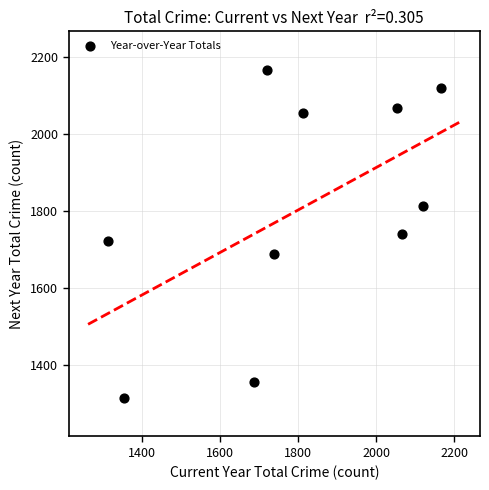

What is the range of X values (max minus min)?

853